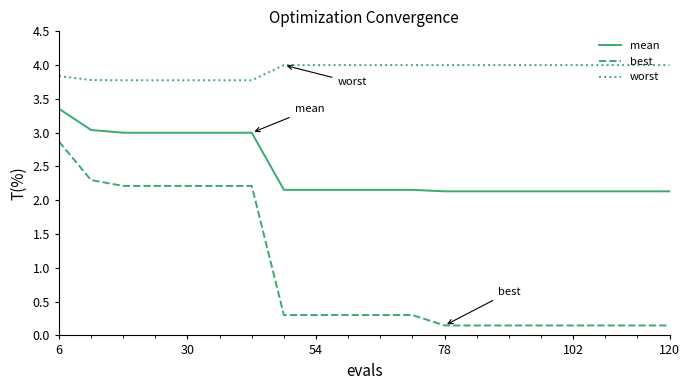

Which series has the largest total across all categories?

worst